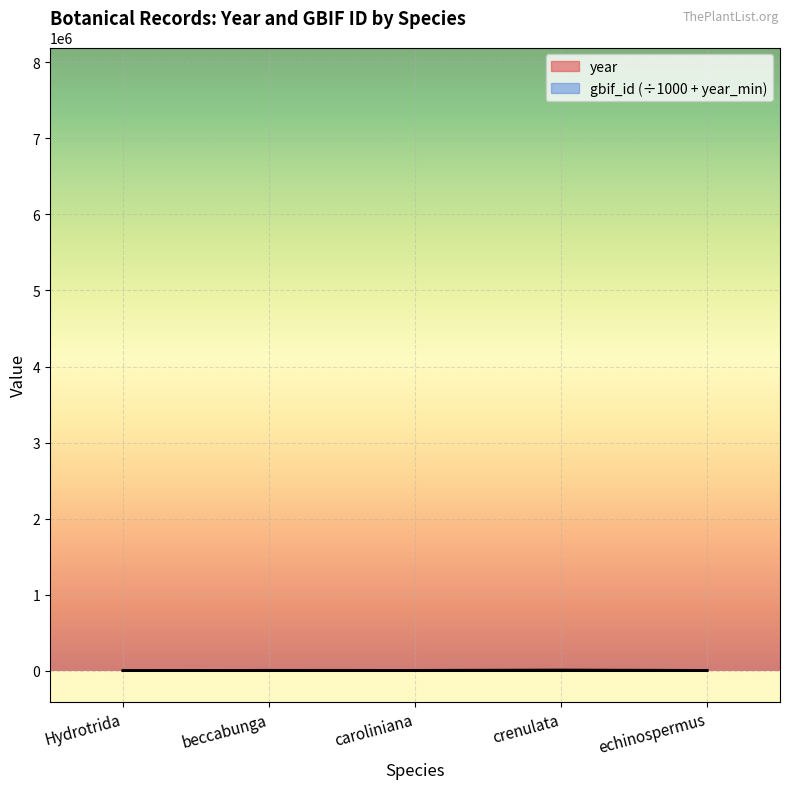

What is the value of the gbif_id point at the 1st from the left?

1830.0